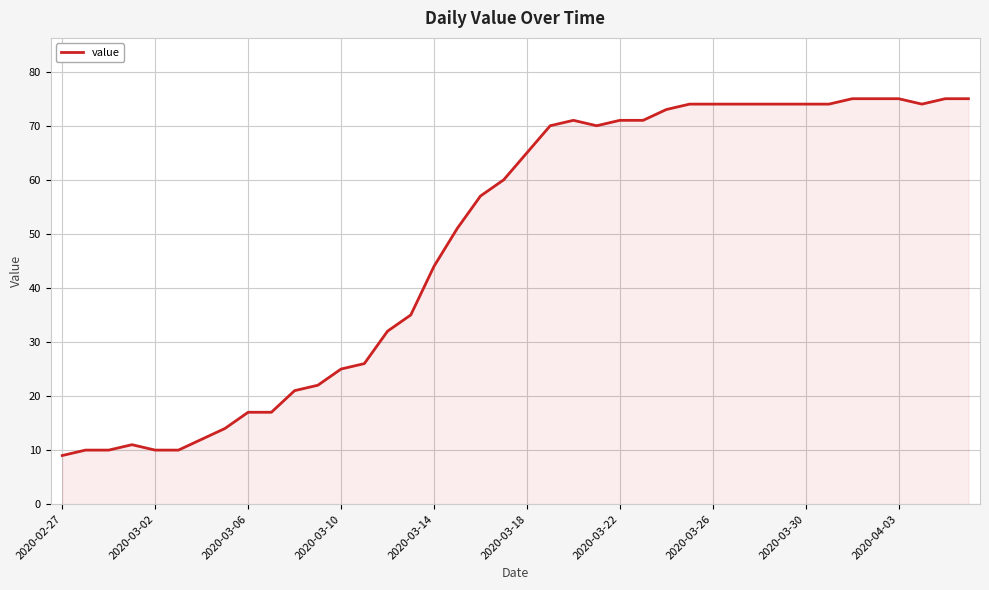

What is the difference between the maximum and minimum values?

66